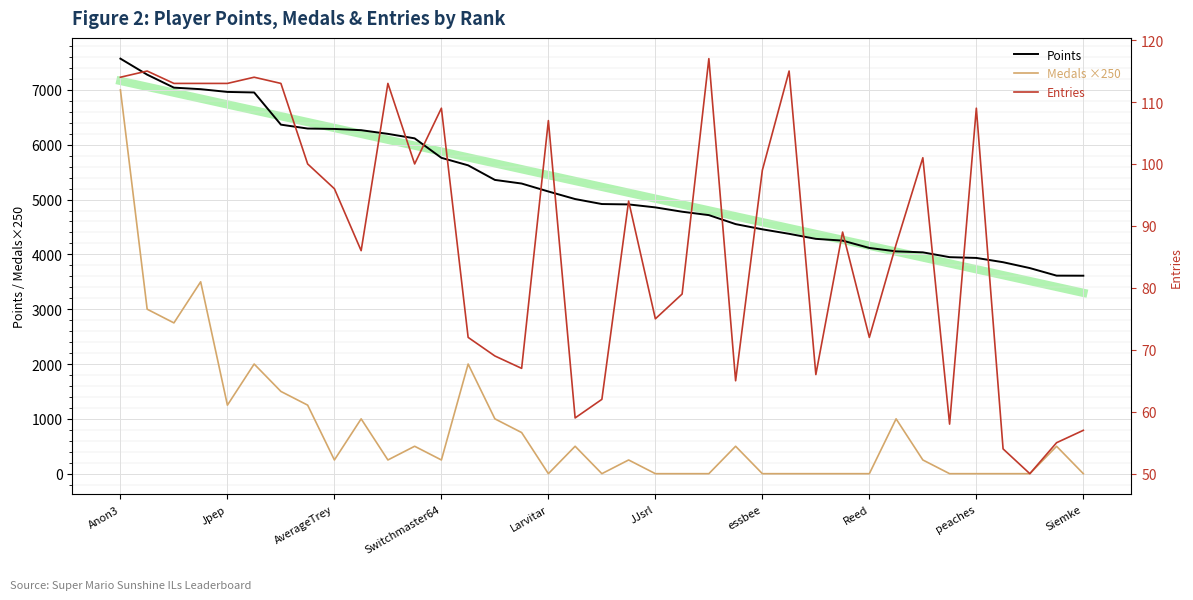

Rank the series at 33 from lowest to highest value.

Medals ×250, Entries, Points